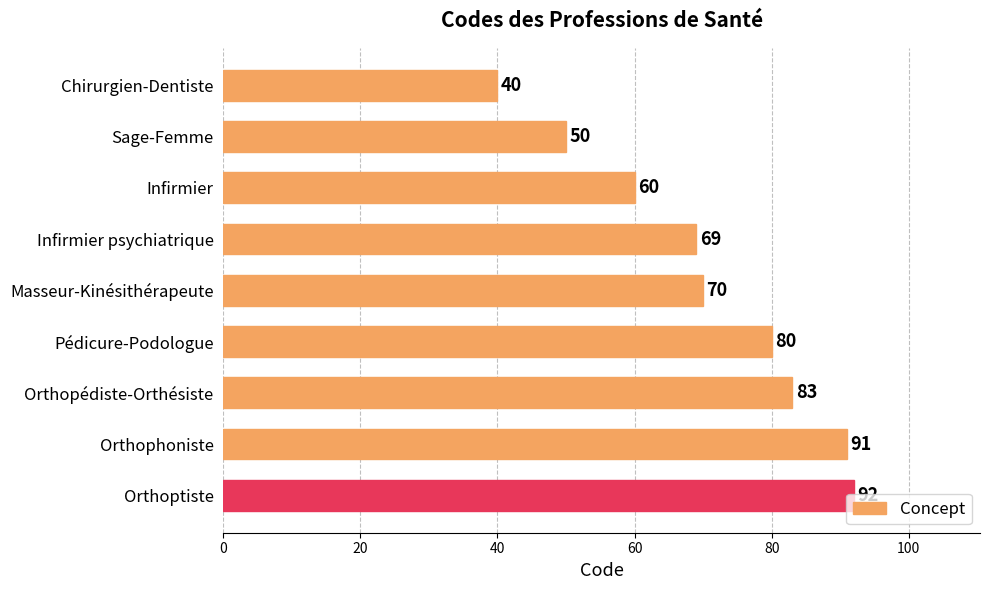

What is the label of the 8th bar from the bottom?

Sage-Femme